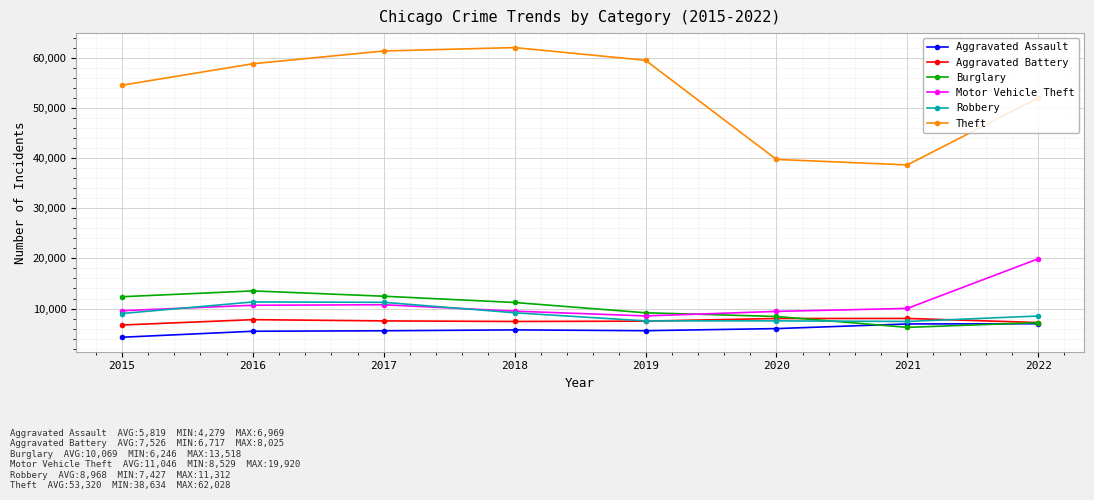

How many distinct data groups are displayed?

6